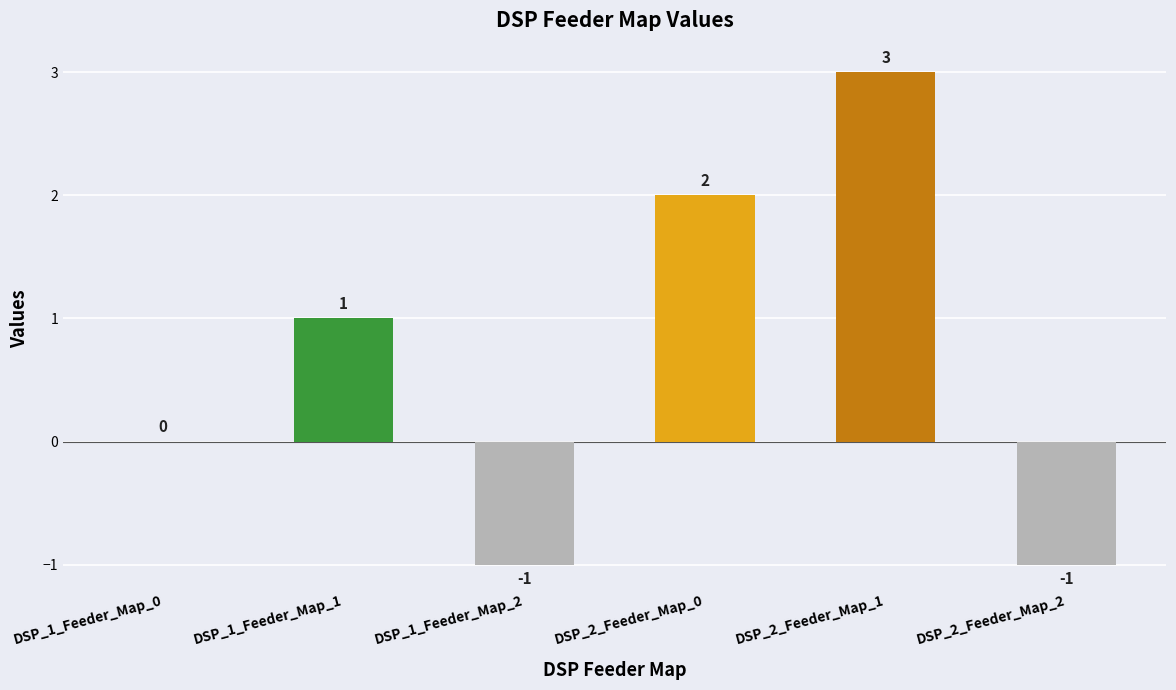

Reading right to left, transcribe all the data shown in this chart.

DSP_2_Feeder_Map_2=-1	DSP_2_Feeder_Map_1=3	DSP_2_Feeder_Map_0=2	DSP_1_Feeder_Map_2=-1	DSP_1_Feeder_Map_1=1	DSP_1_Feeder_Map_0=0